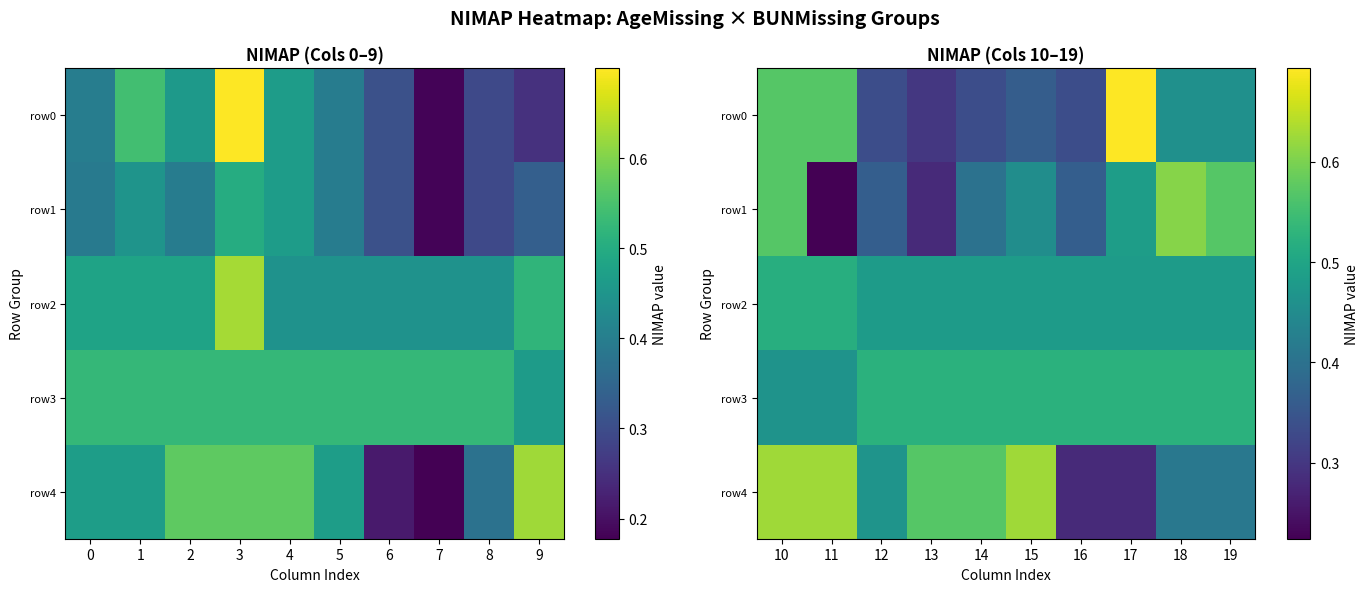

What is the smallest value displayed?

0.2